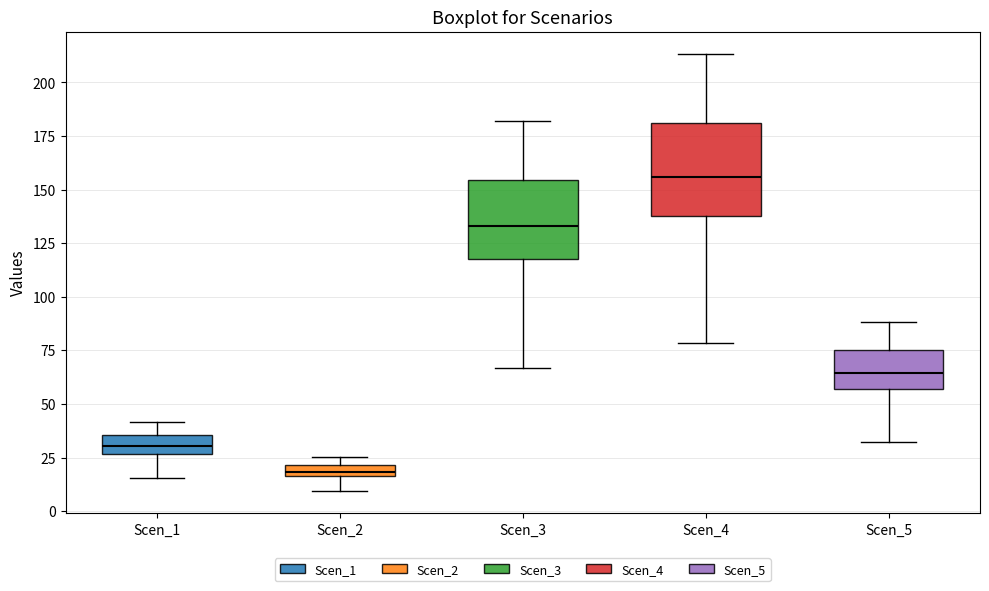

Comparing the boxes themselves (not the whiskers), which one is the tallest?

Scen_4